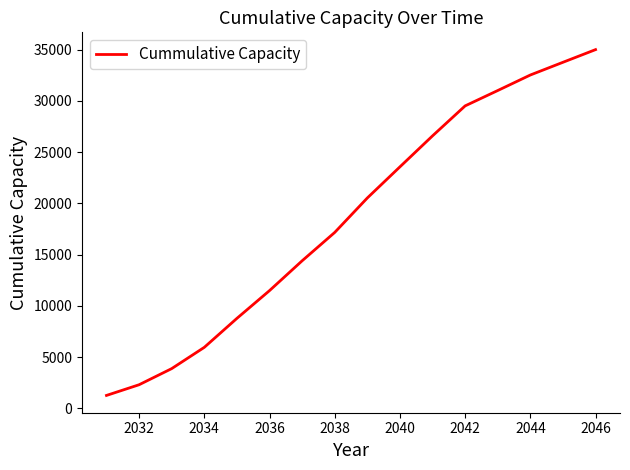

How many values exceed 20521?

8